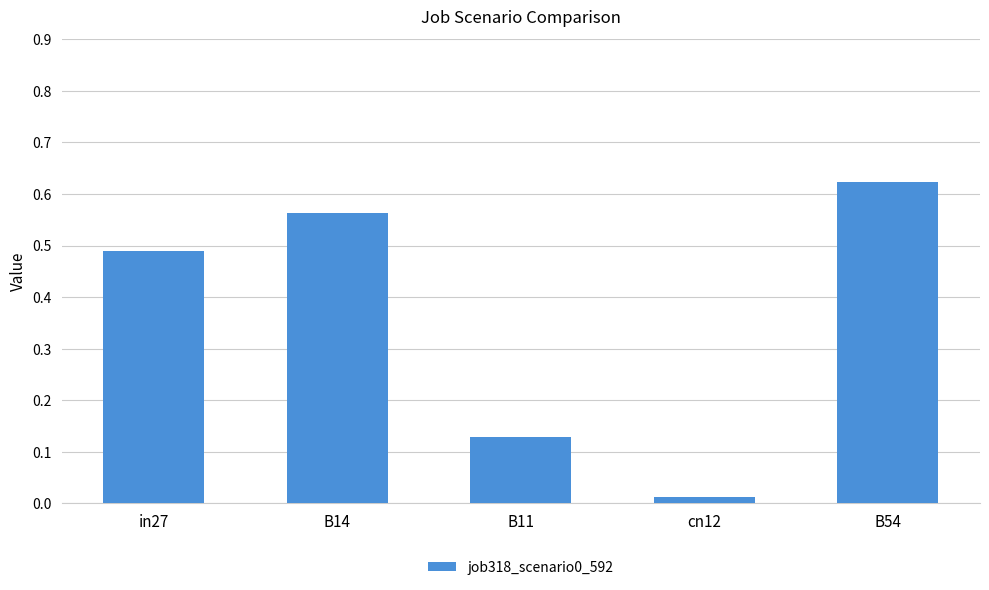

What is the change in value from in27 to B14?

+0.1